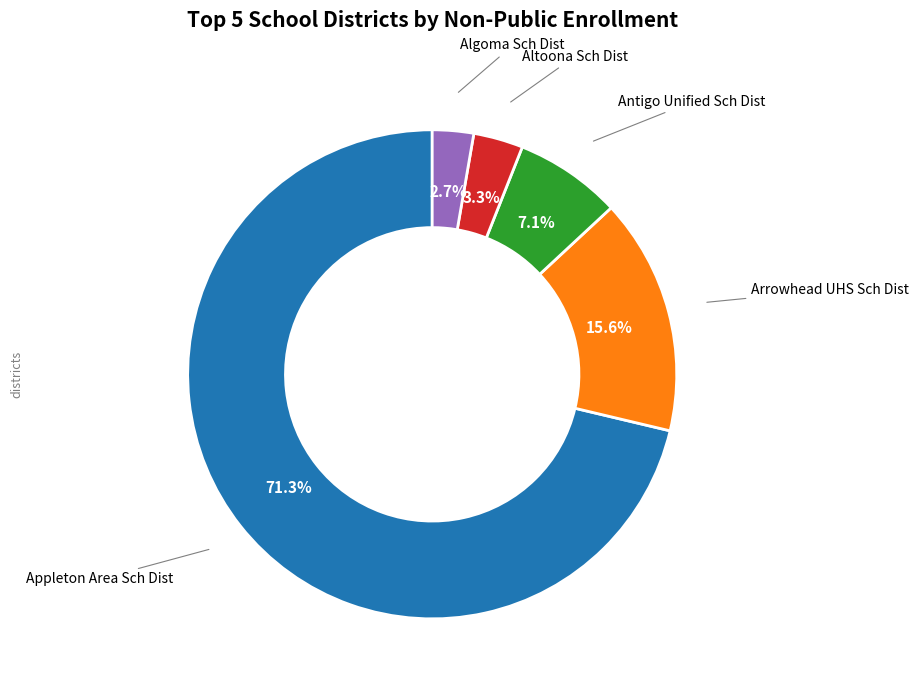

Which category has the smallest portion of the pie?

Algoma Sch Dist